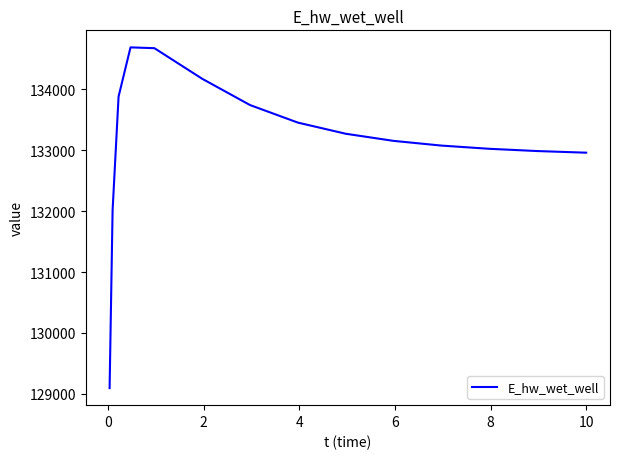

What is the maximum value shown in the chart?

134689.6